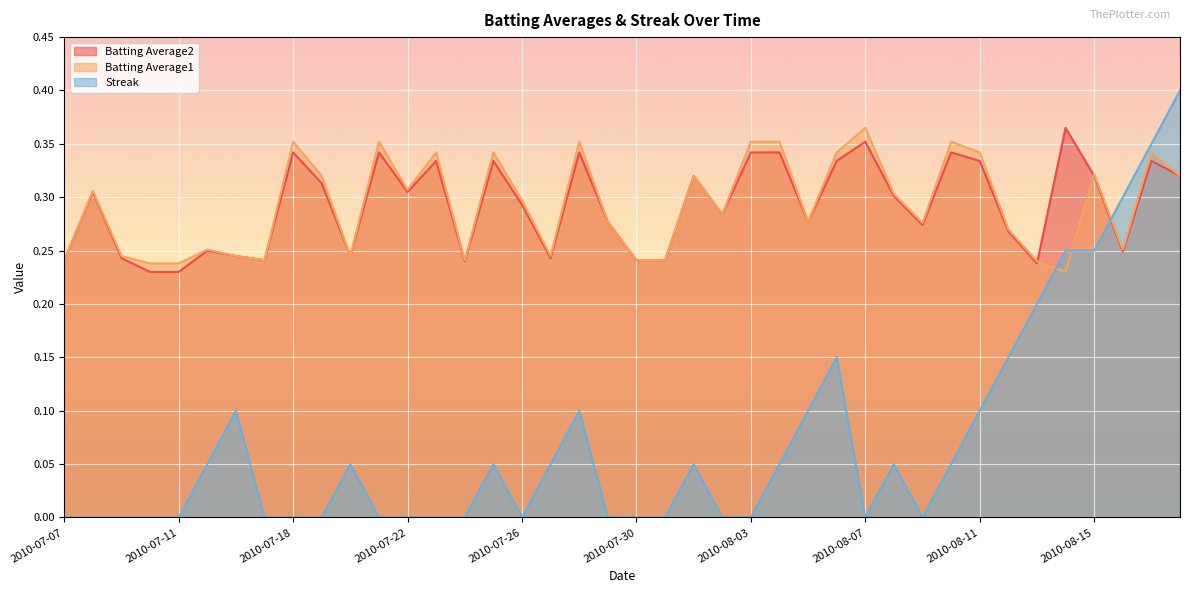

In Batting Average2, how many points are lower than both neighbors (excluding endpoints)?

10